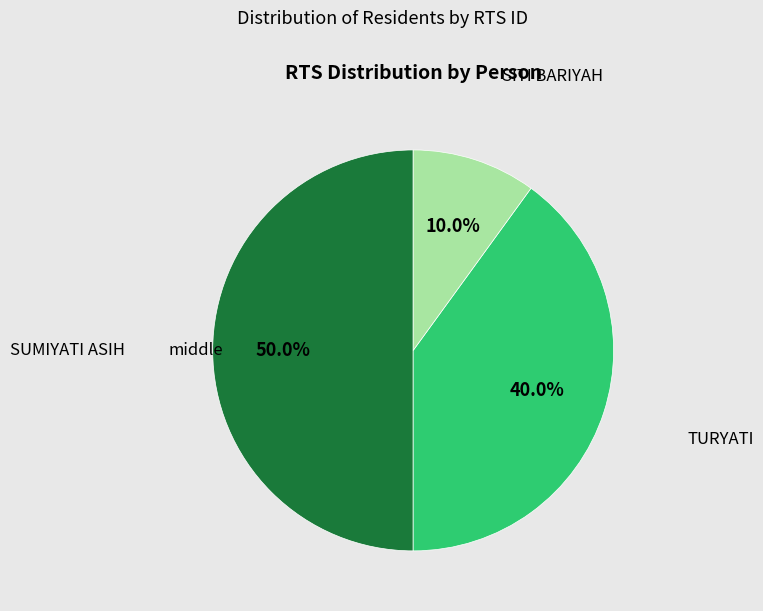

How many slices are in this pie chart?

3